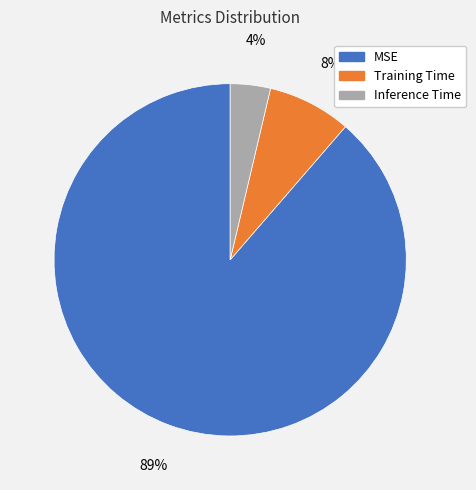

What percentage is the Inference Time slice, to the nearest percent?

4%